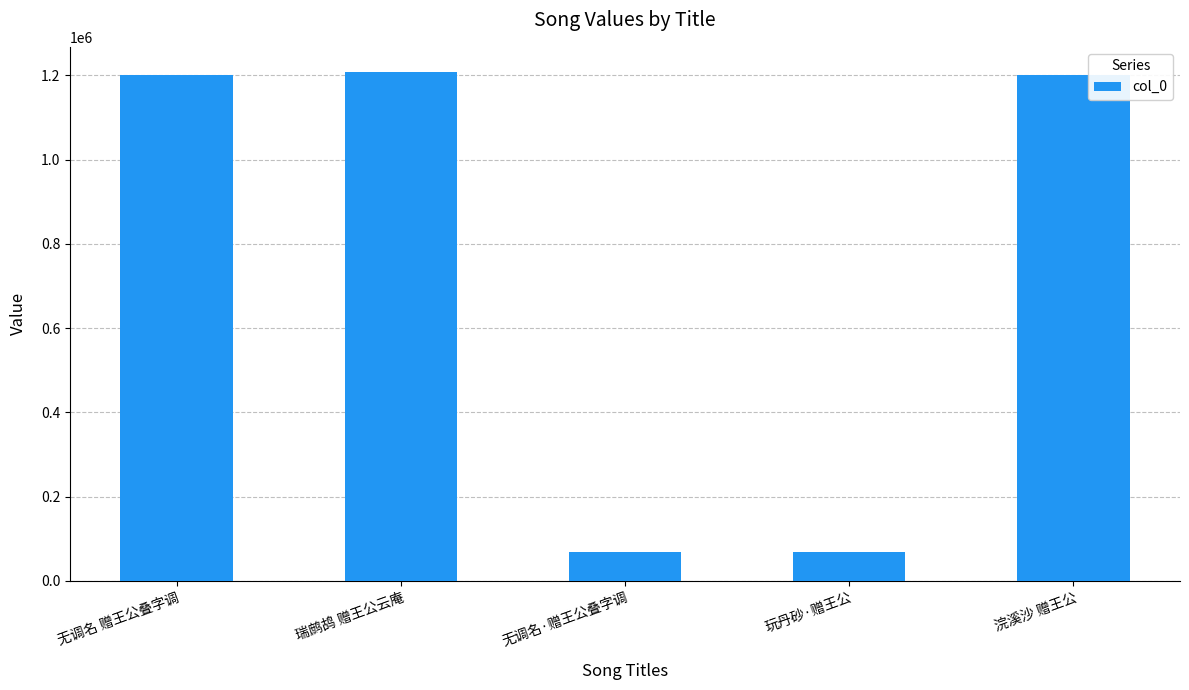

The value at 瑞鹧鸪 赠王公云庵 is 639855. True or false?

False